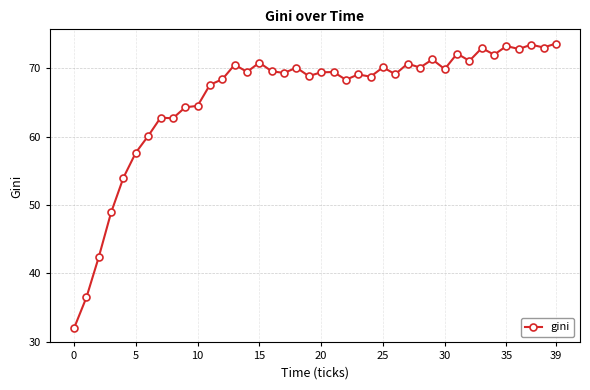

What is the difference between the maximum and second lowest values?

37.1